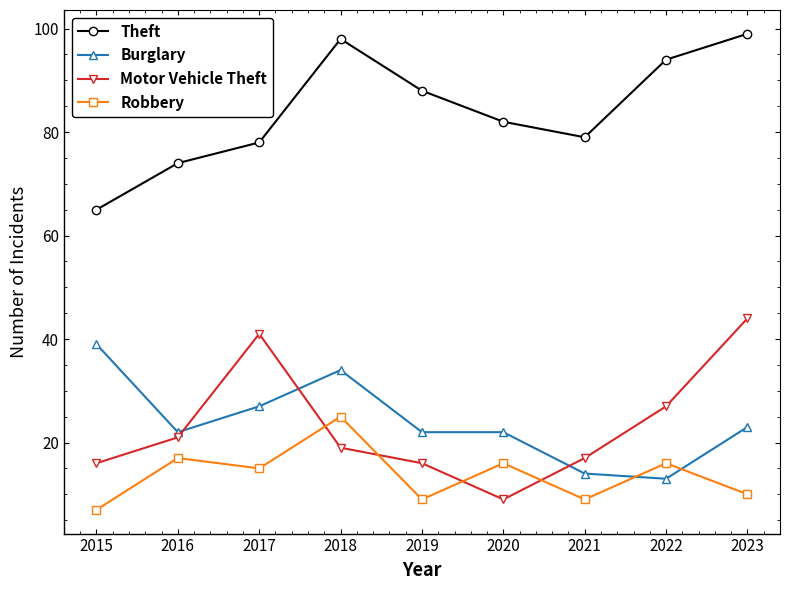

Where do Motor Vehicle Theft and Robbery first cross each other?

2017 and 2018